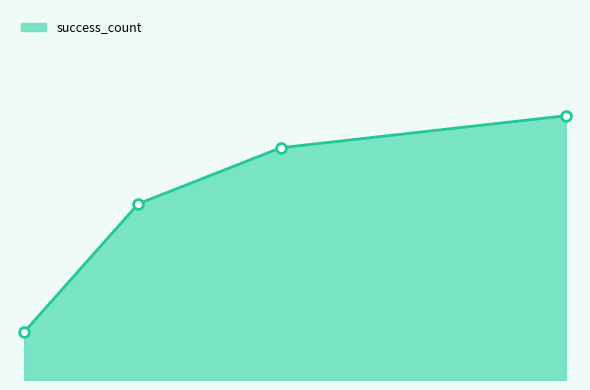

Does the chart have visible grid lines?

No